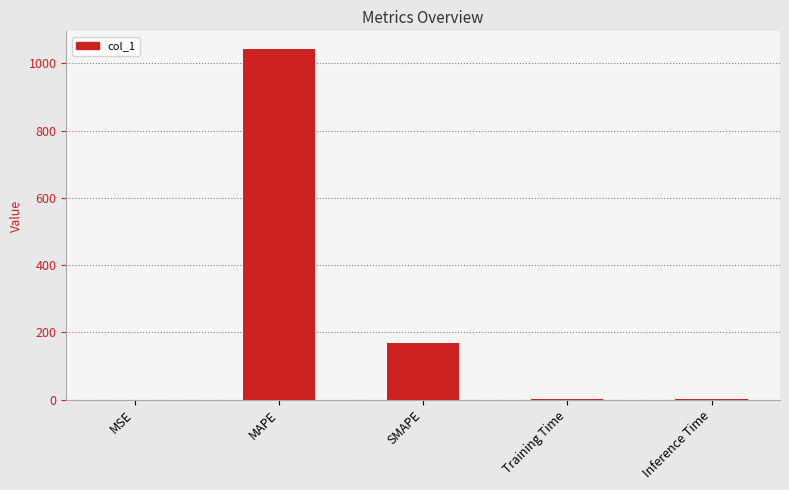

At which category does the chart reach its peak across all series?

MAPE